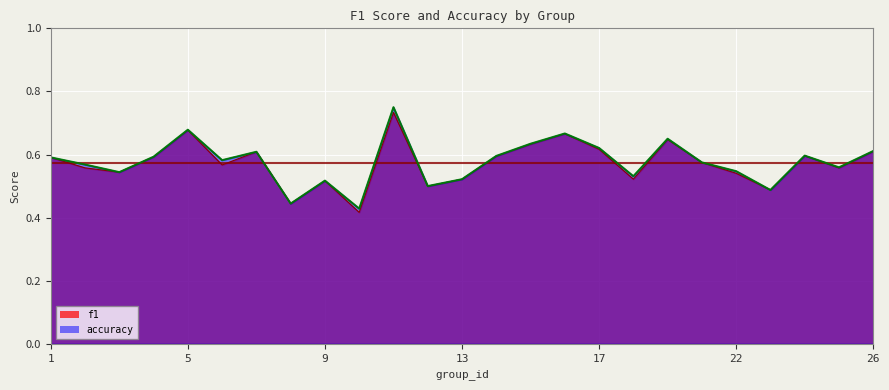

What are all the series names shown in the legend?

f1, accuracy